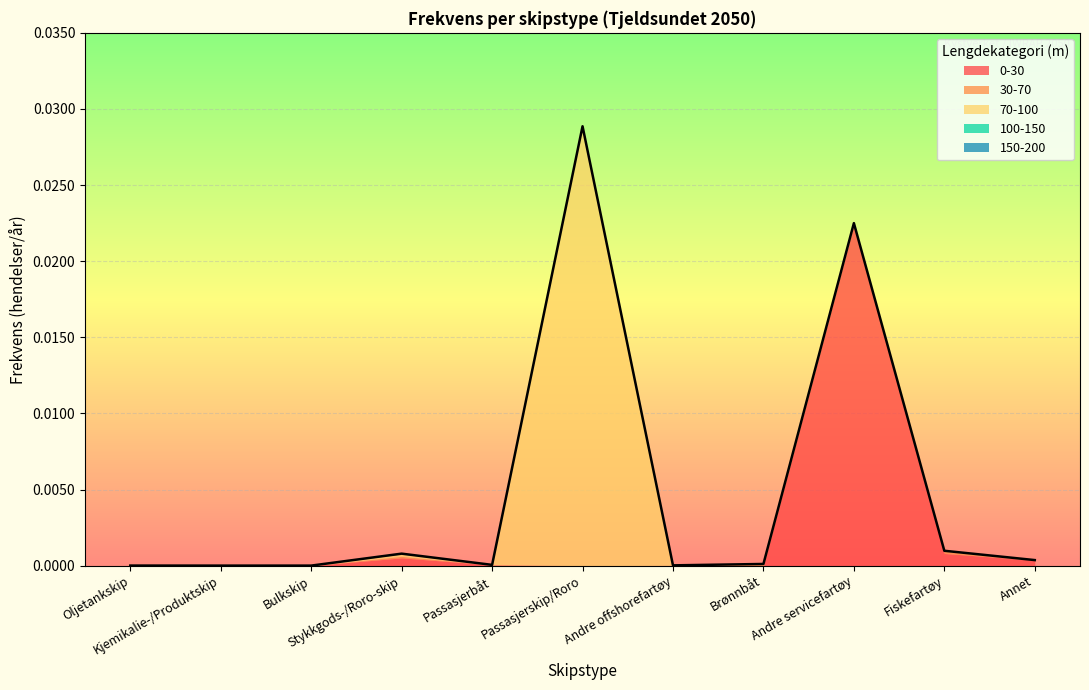

At Oljetankskip, list the series in order from smallest to largest.

70-100, 100-150, 150-200, 30-70, 0-30, Sum